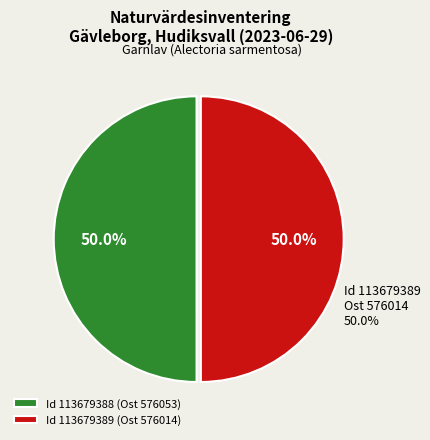

Which slice is the largest?

113679388